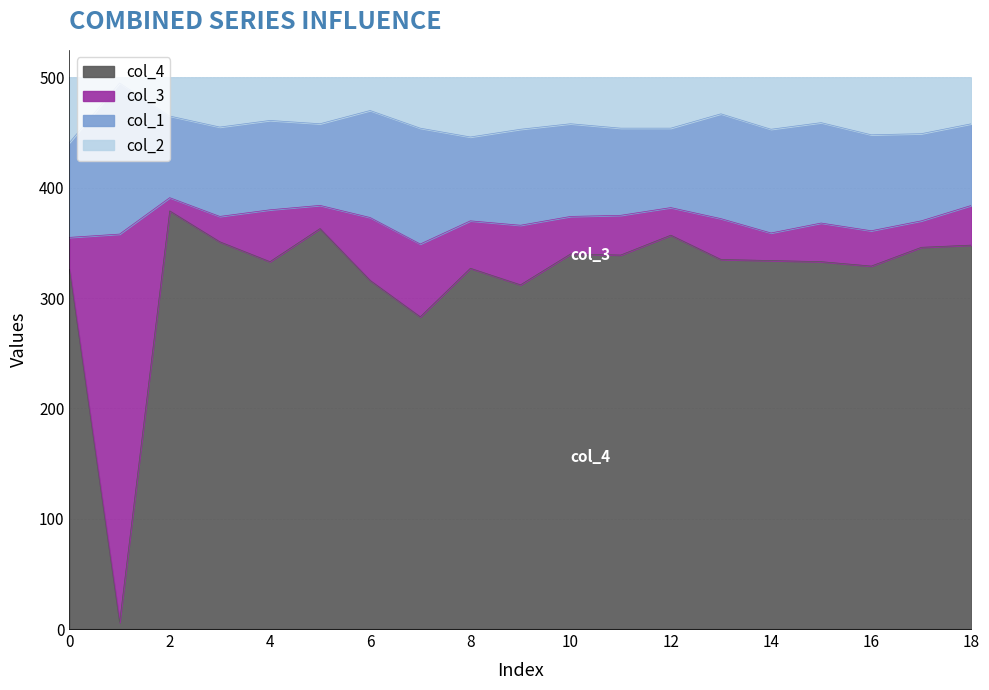

What is the average value of the col_4 series?

319